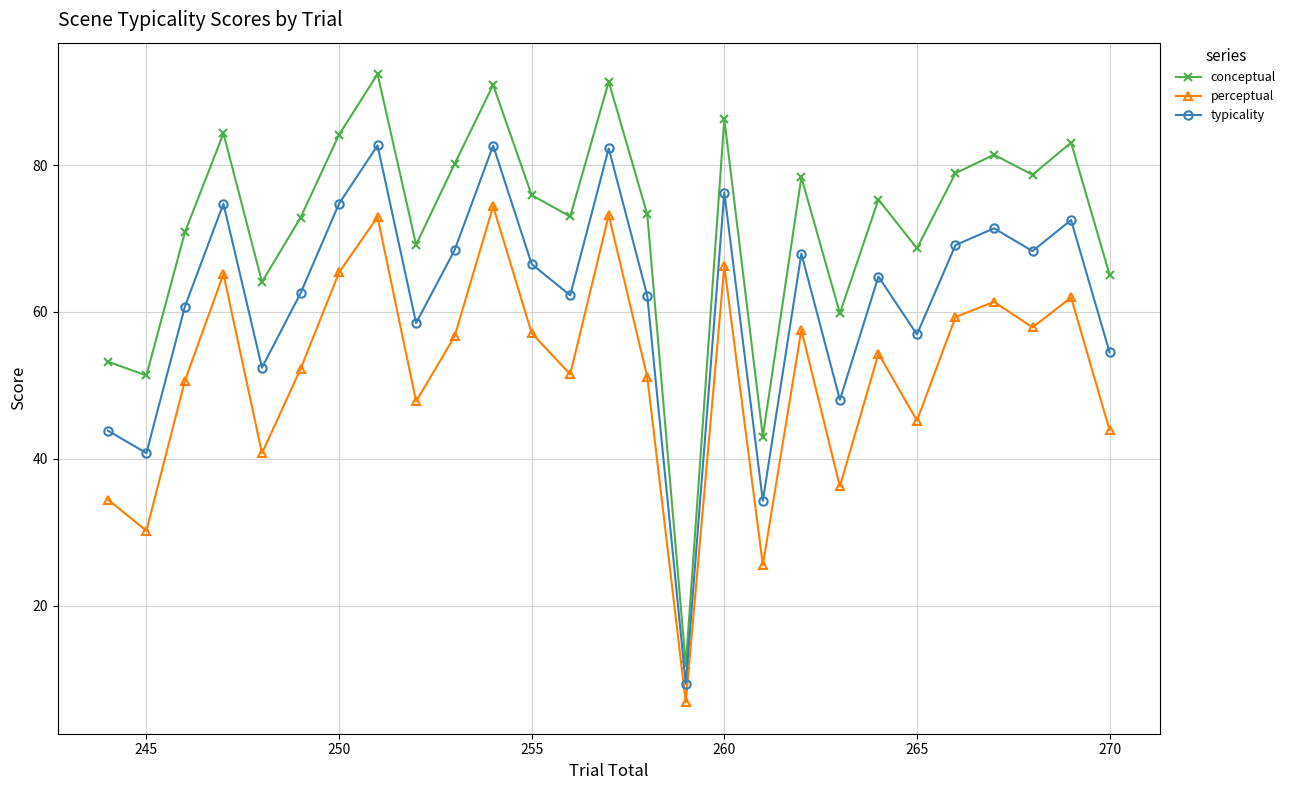

How many data points does each series have?

27